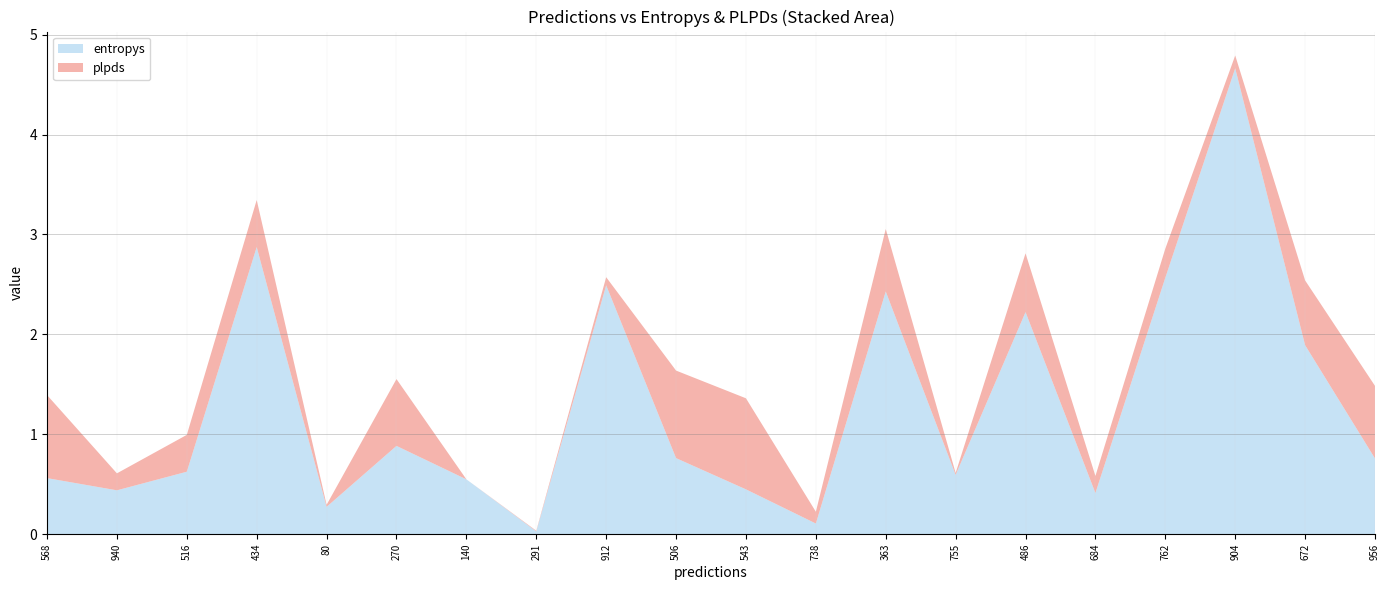

Reading left to right, extract all data points from this chart.

entropys: 568=0.6	940=0.4	516=0.6	434=2.9	80=0.3	270=0.9	140=0.5	291=0.0	912=2.5	506=0.8	543=0.4	738=0.1	363=2.4	755=0.6	486=2.2	684=0.4	762=2.6	904=4.7	672=1.9	956=0.8
plpds: 568=0.8	940=0.2	516=0.4	434=0.5	80=0.0	270=0.7	140=-0.0	291=0.0	912=0.1	506=0.9	543=0.9	738=0.1	363=0.6	755=0.0	486=0.6	684=0.2	762=0.3	904=0.1	672=0.6	956=0.7